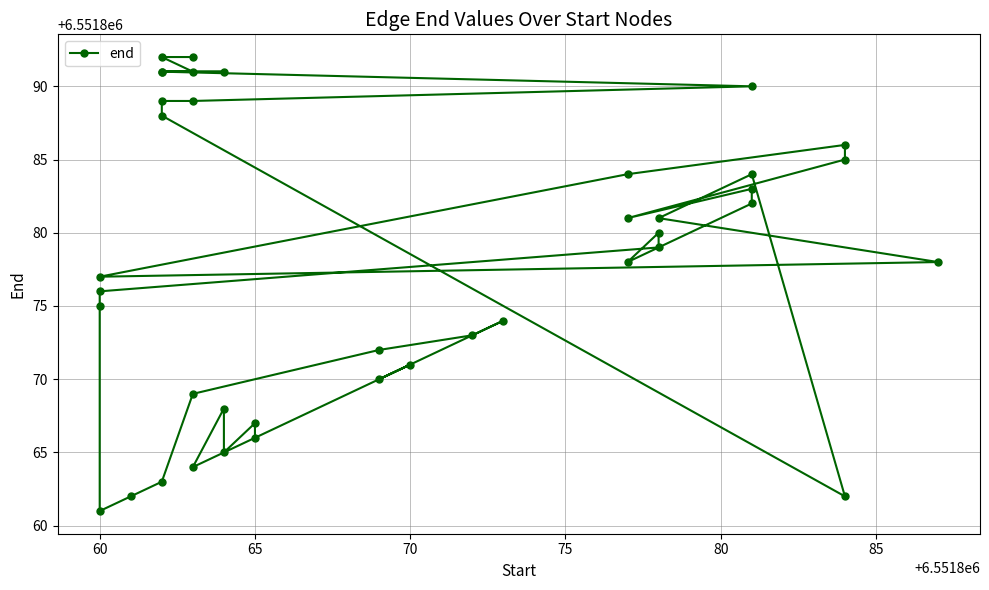

Count the number of categories in the chart.

40